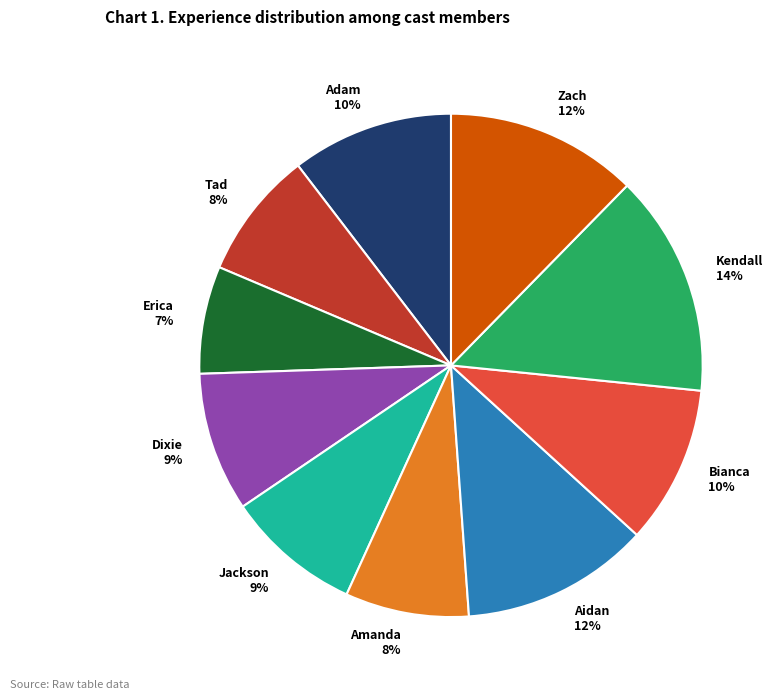

How many slices are in this pie chart?

10